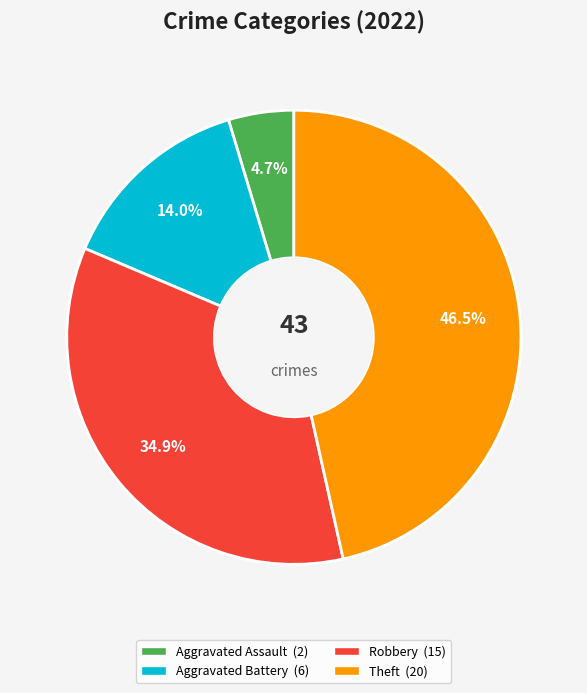

Does any single category account for the majority?

No